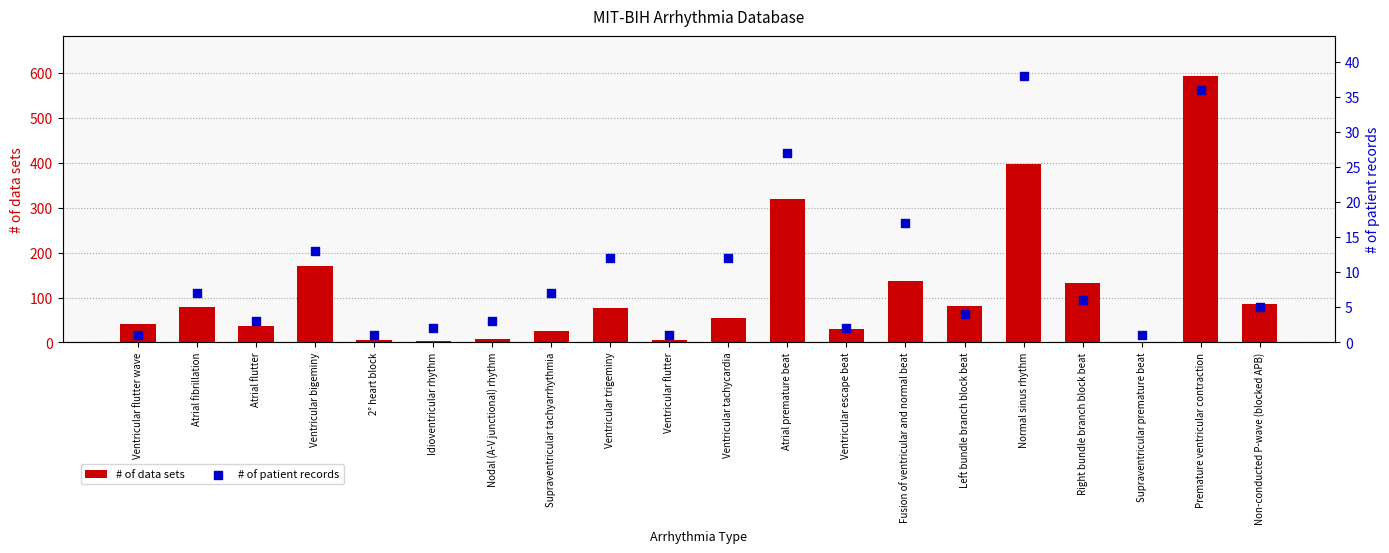

At which category is the sum across all series the highest?

Premature ventricular contraction